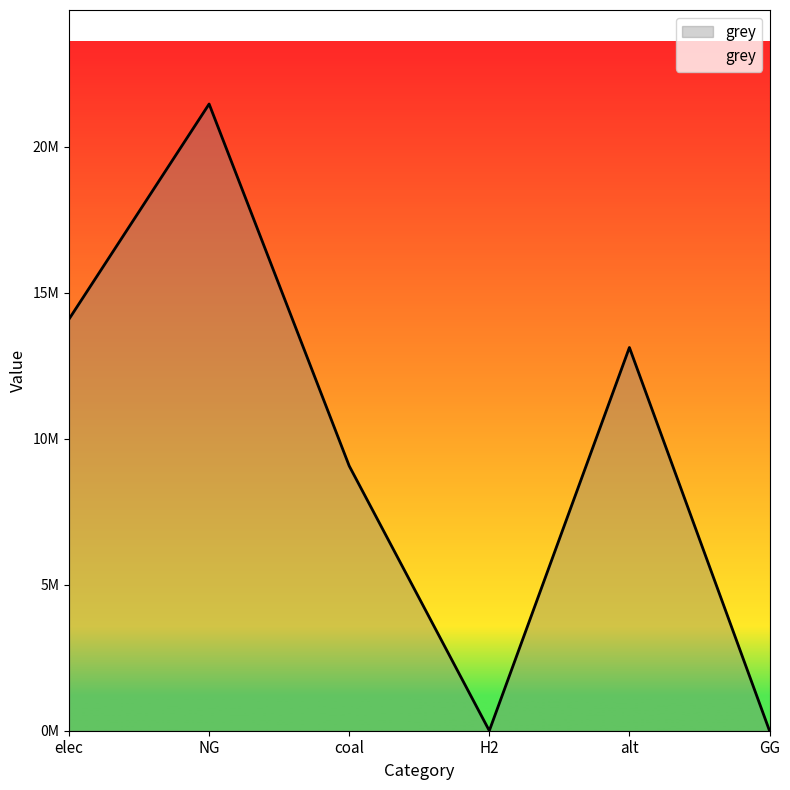

Does the chart display data point markers on the line(s)?

No